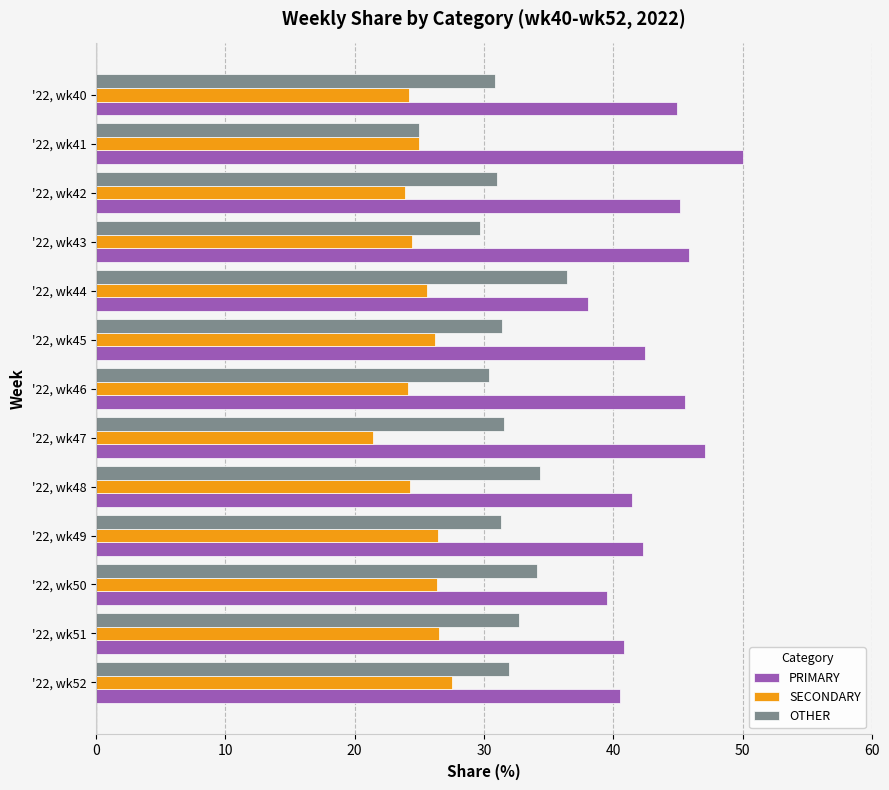

What is the average value of the OTHER series?

31.6